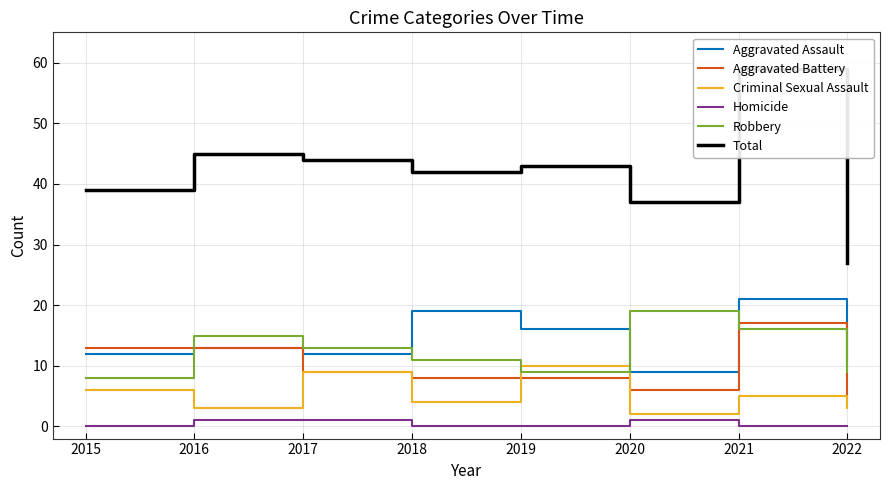

Does the chart display data point markers on the line(s)?

No